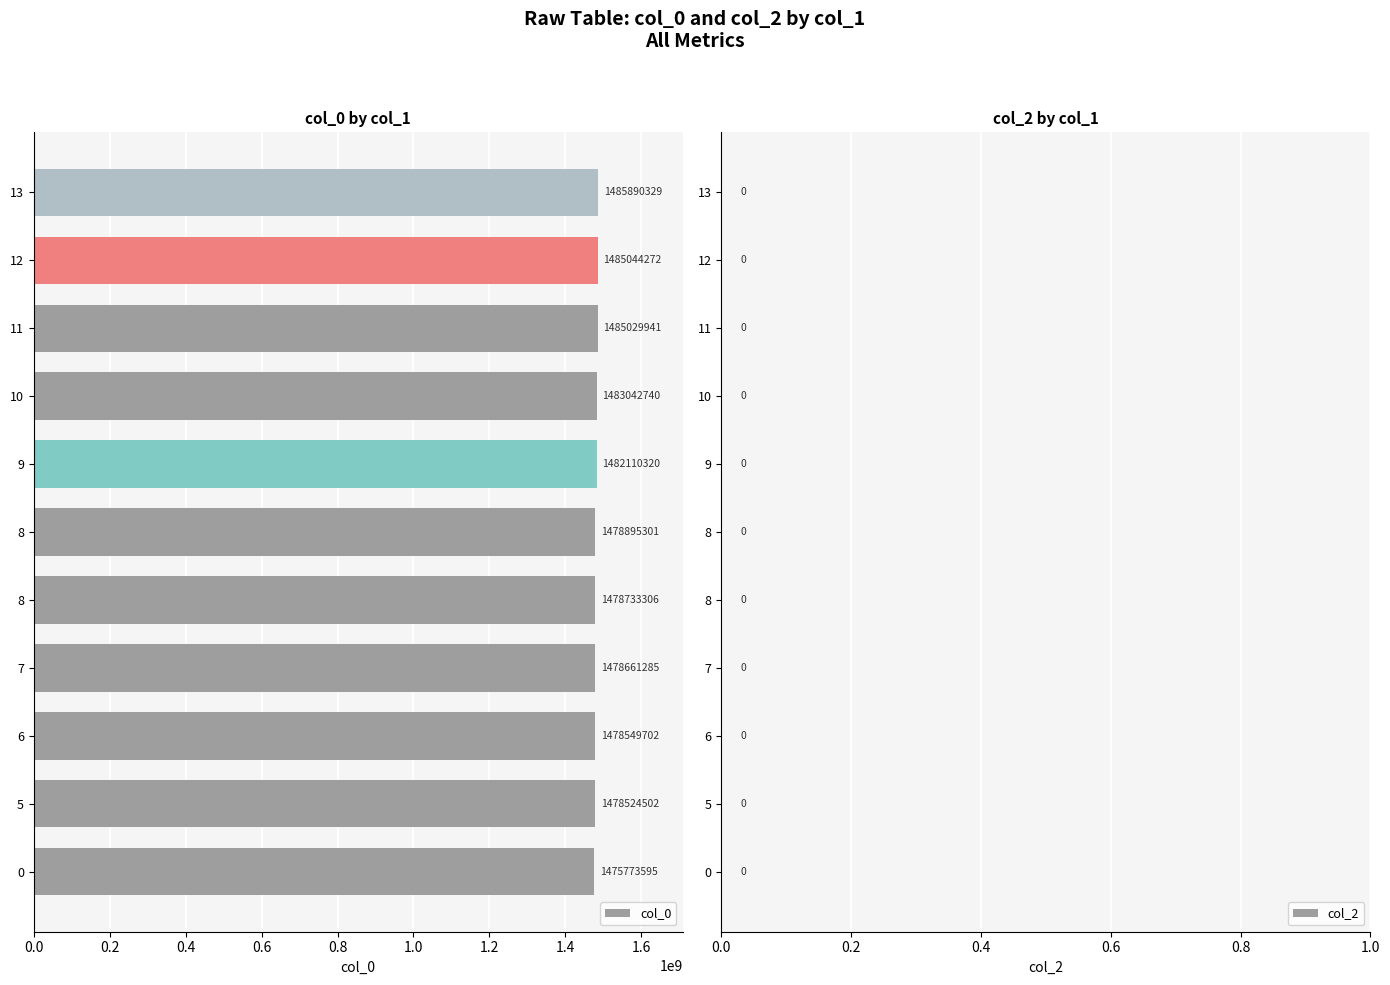

How many series are shown in this chart?

1